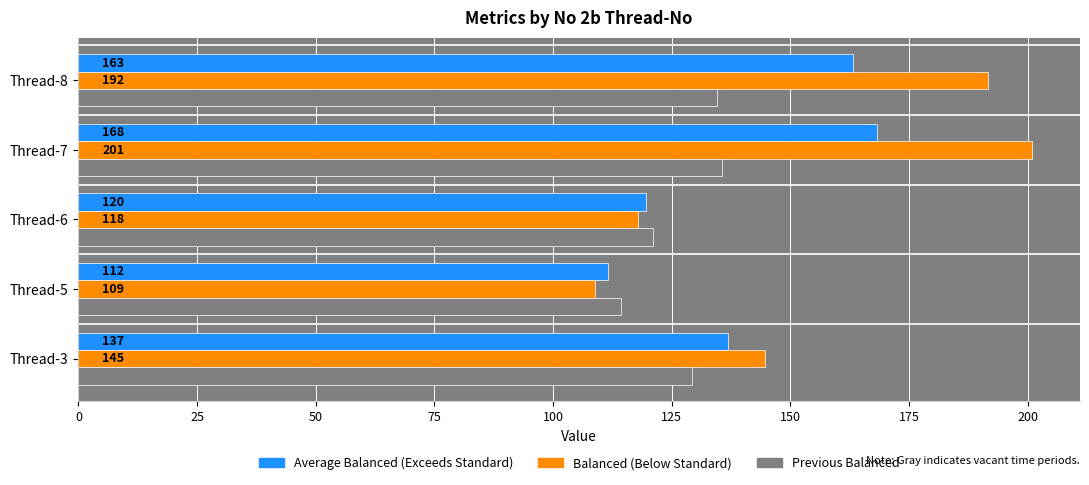

What is the spread (max minus min) of values at Thread-6?

3.0